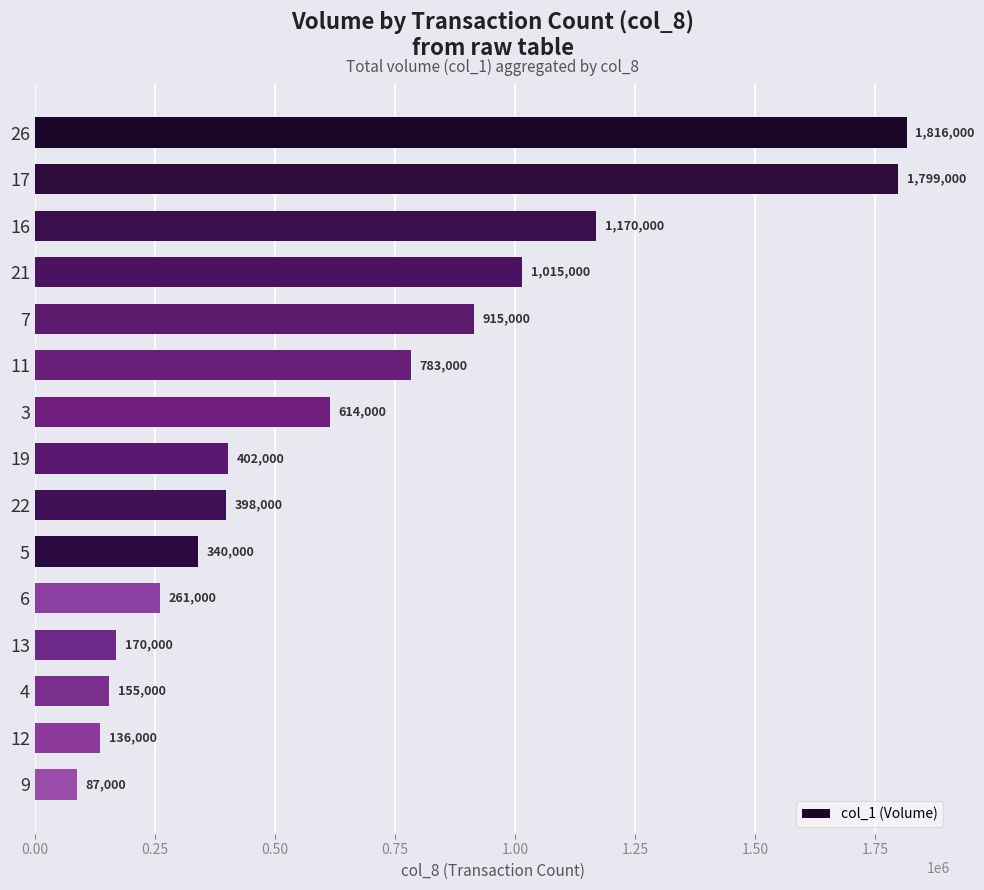

How many data points does each series have?

15